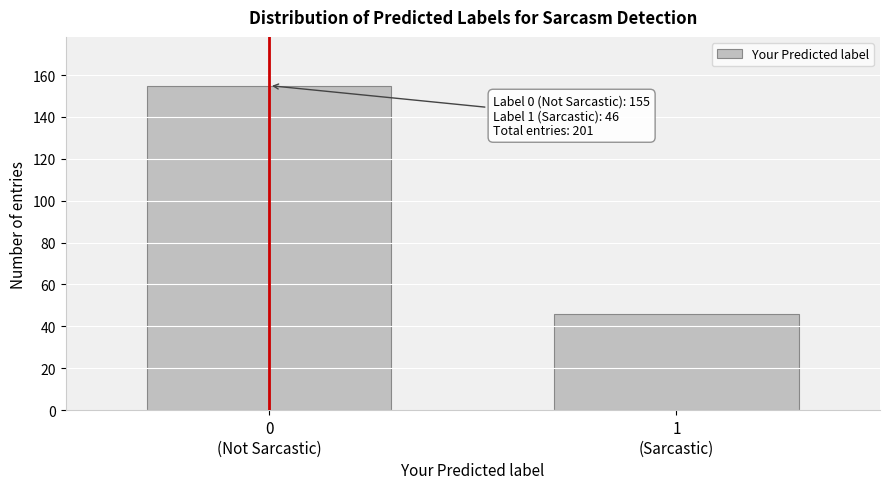

Reading left to right, list all the values displayed in this chart.

155	46